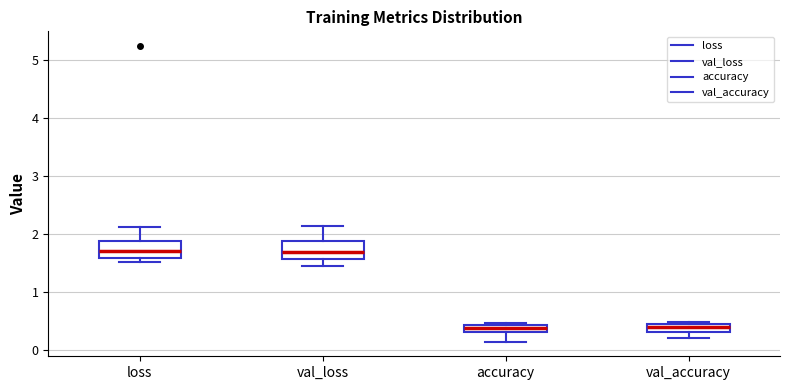

Where does the lower whisker of the box for accuracy end on the y-axis? The values are not printed on the chart, so give them approximately, as read against the axis.

0.2